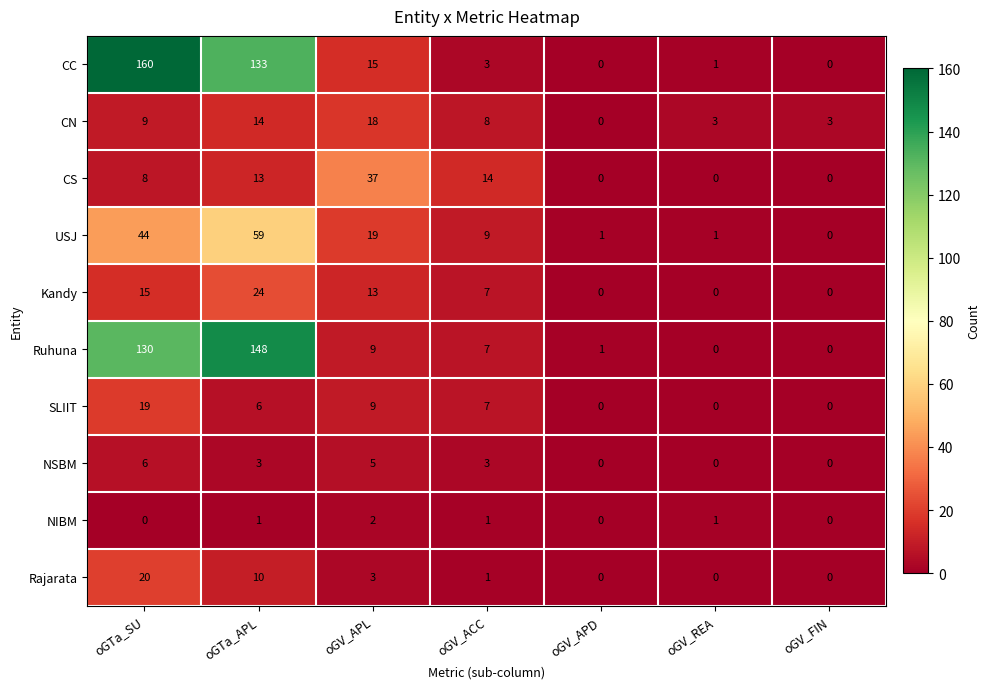

Is it true that Ruhuna equals 55 at oGTa_APL?

False